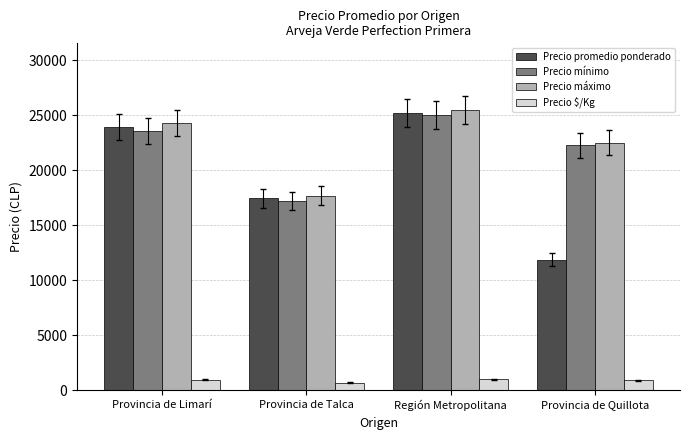

Between Región Metropolitana and Provincia de Quillota, which series saw the biggest shift?

Precio promedio ponderado